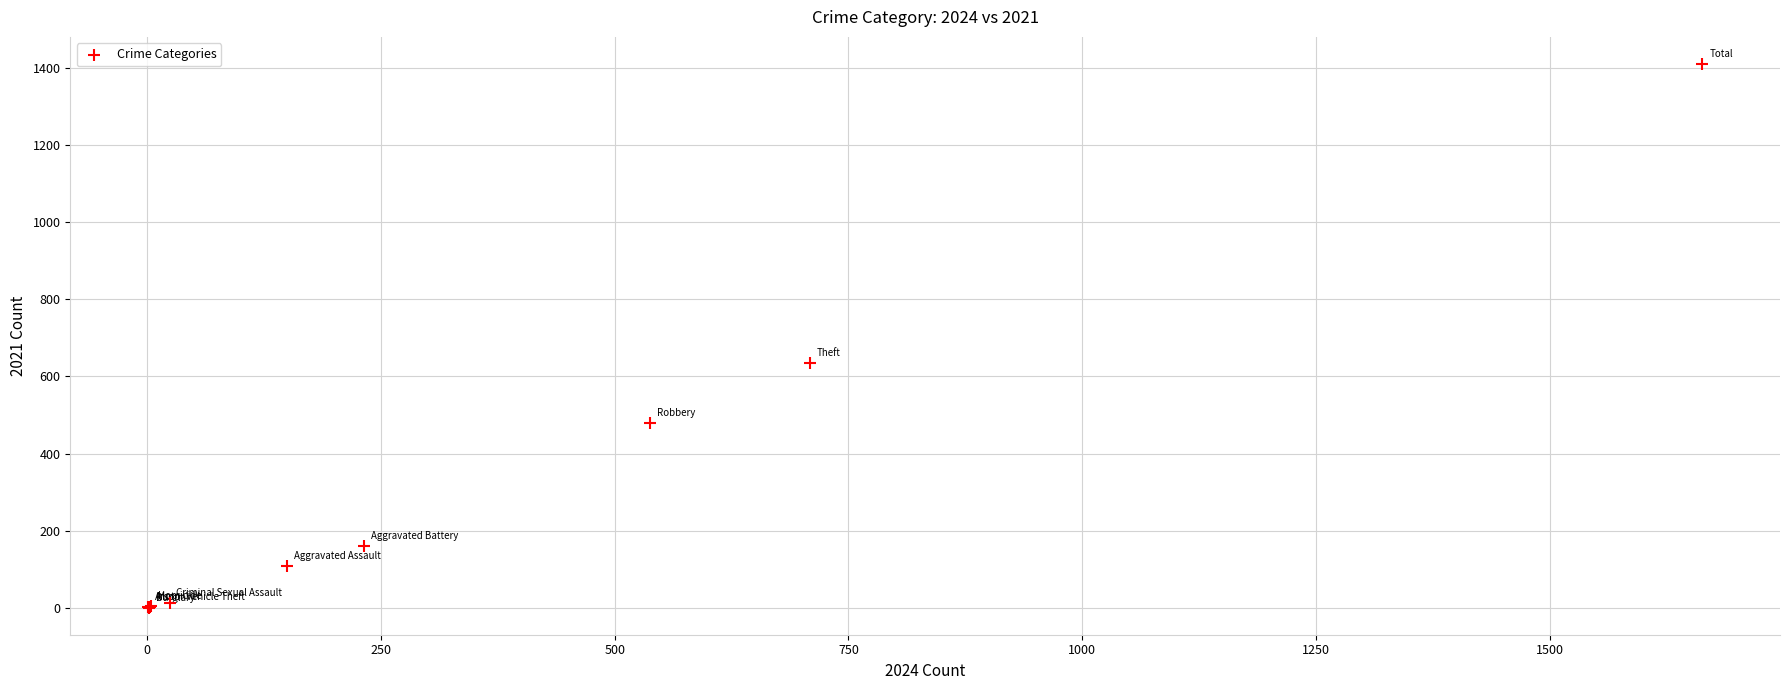

What Y value in the scatter plot is closest to 705?

636